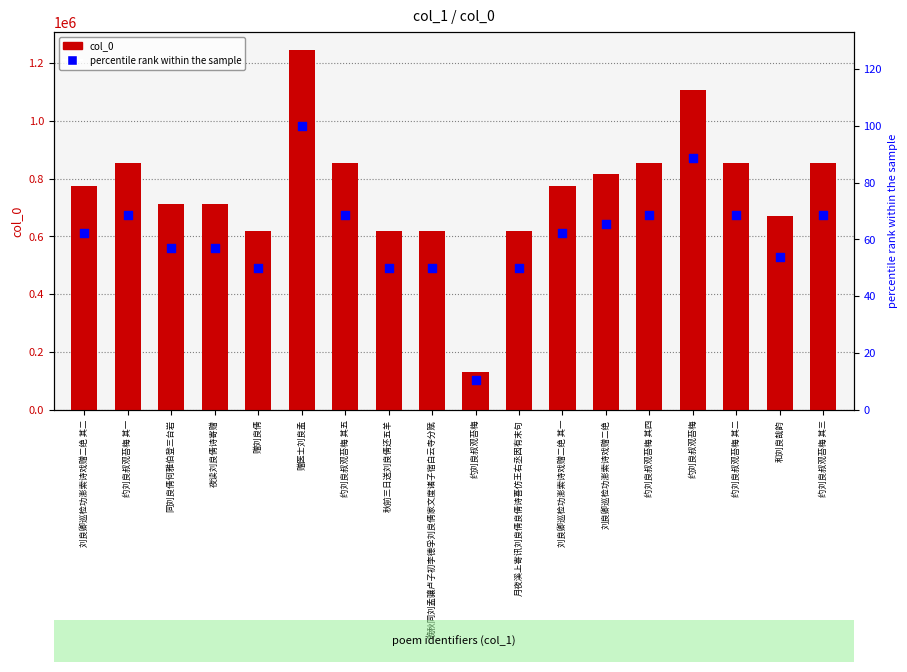

Which series has the widest spread of Y values?

col_0